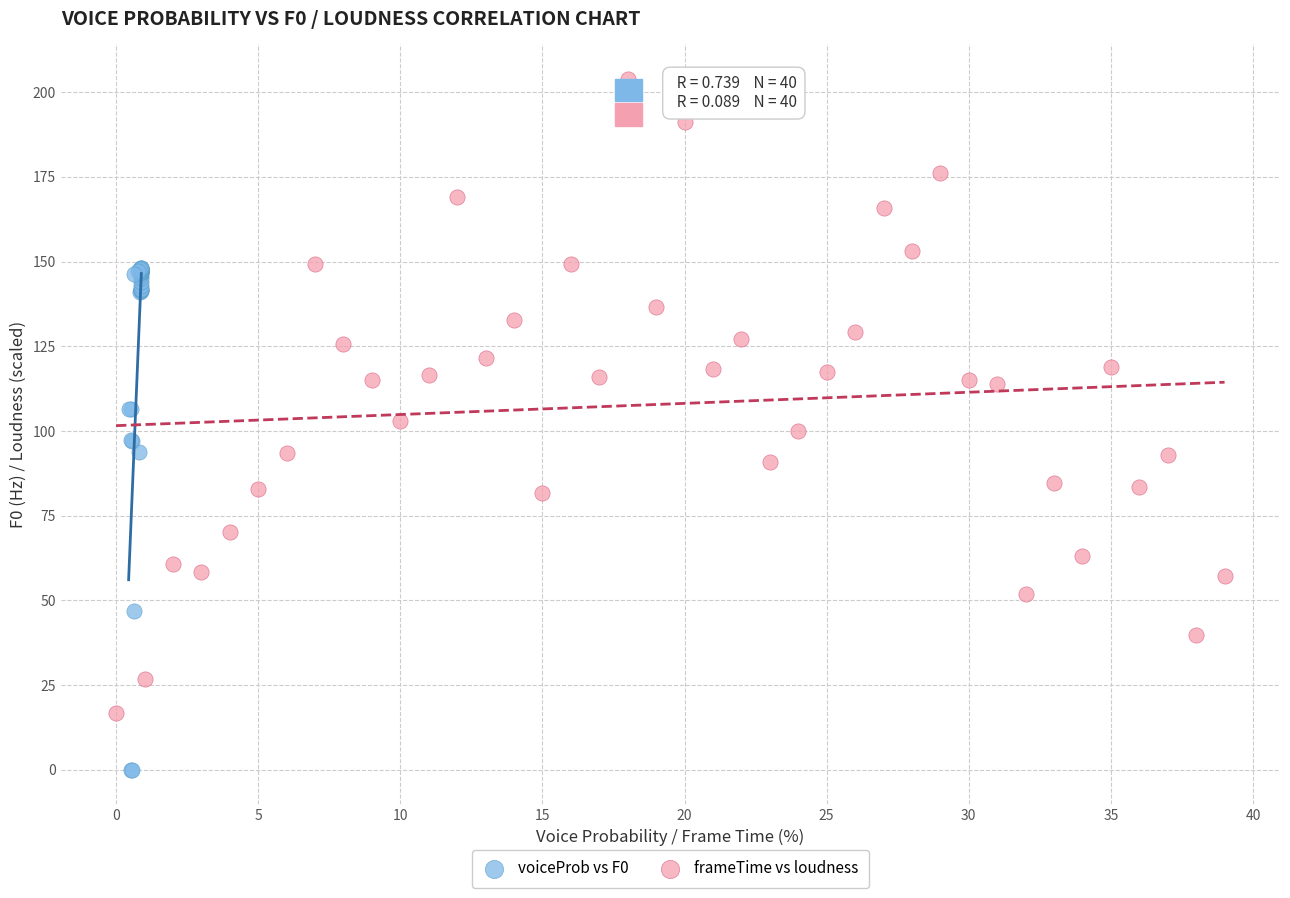

Which series has the largest Y range (max minus min)?

frameTime vs loudness